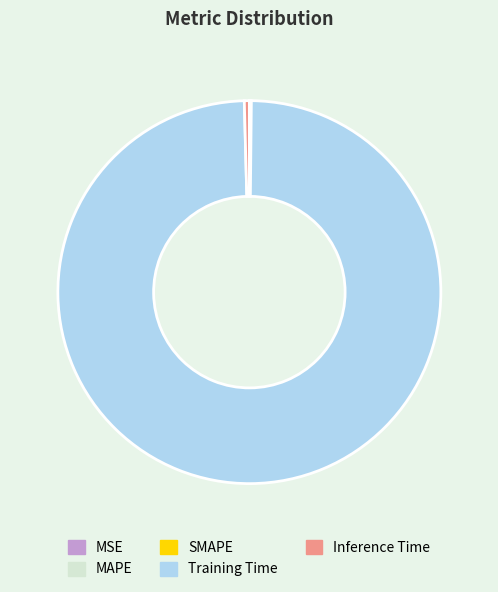

Which category accounts for the majority?

Training Time